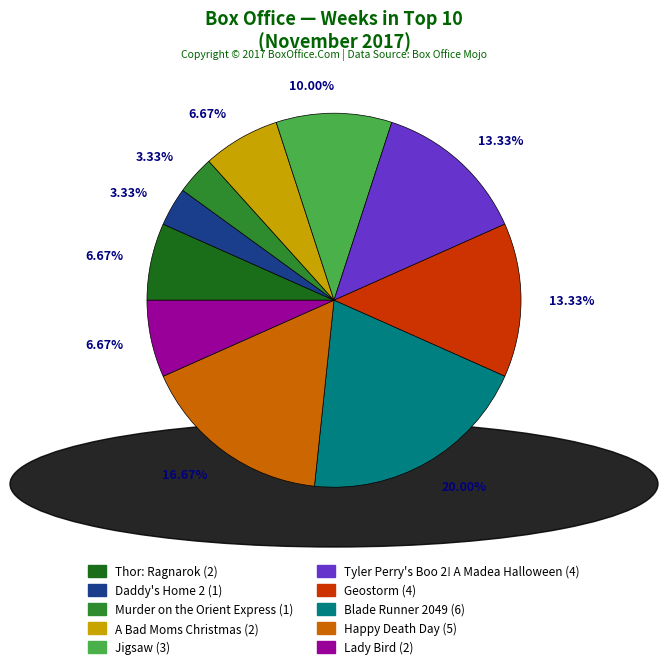

True or false: Lady Bird accounts for 1% of the total.

False